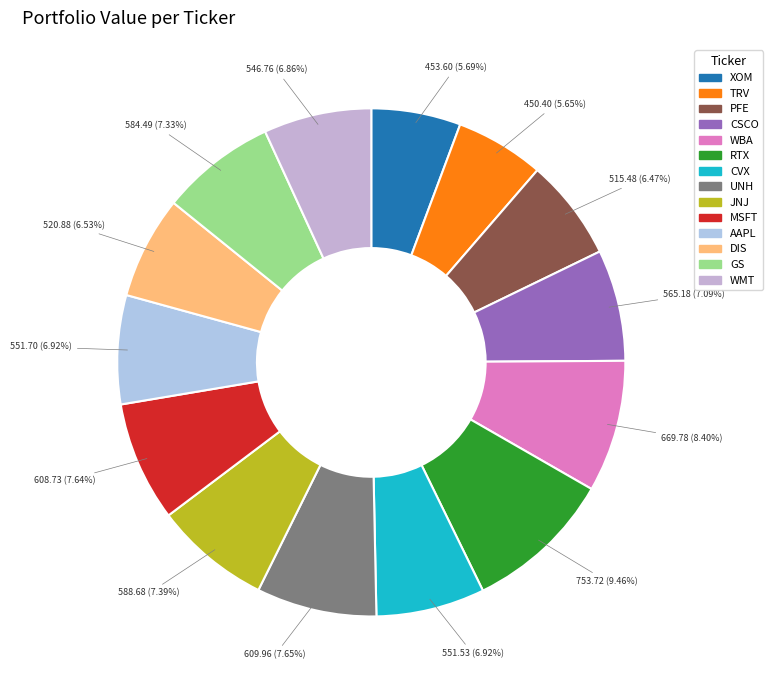

Is there a majority slice in this chart?

No